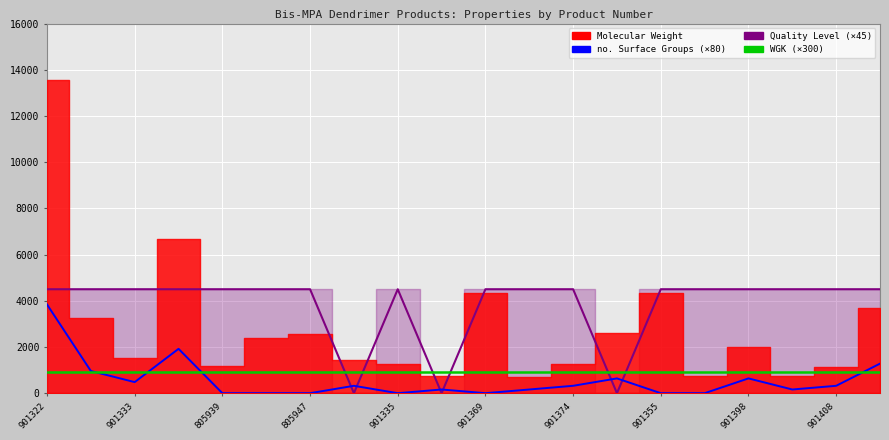

At how many categories does at least one series exceed 4484?

17